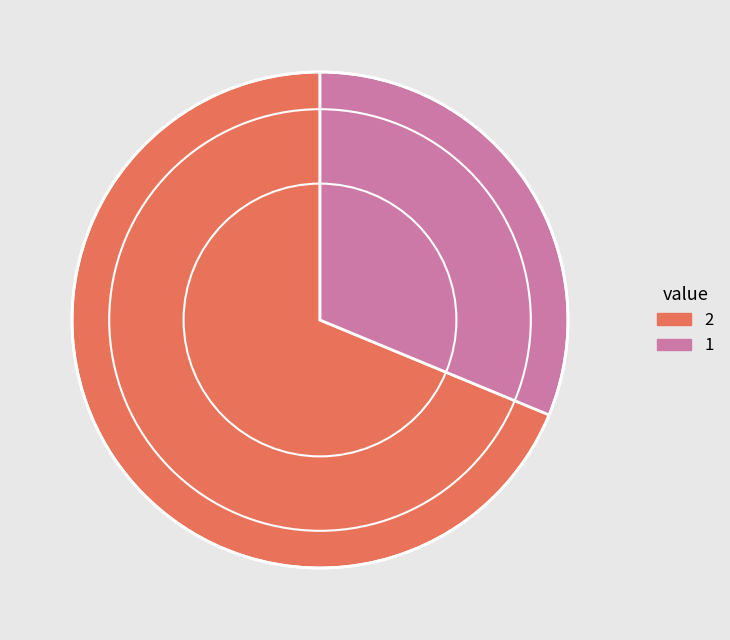

What is the ratio of the value at 2 to the value at 1?

2.2